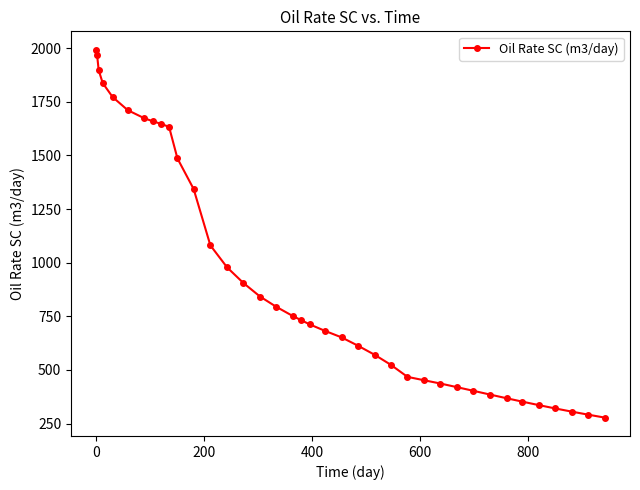

What is the greatest value displayed?

1993.3